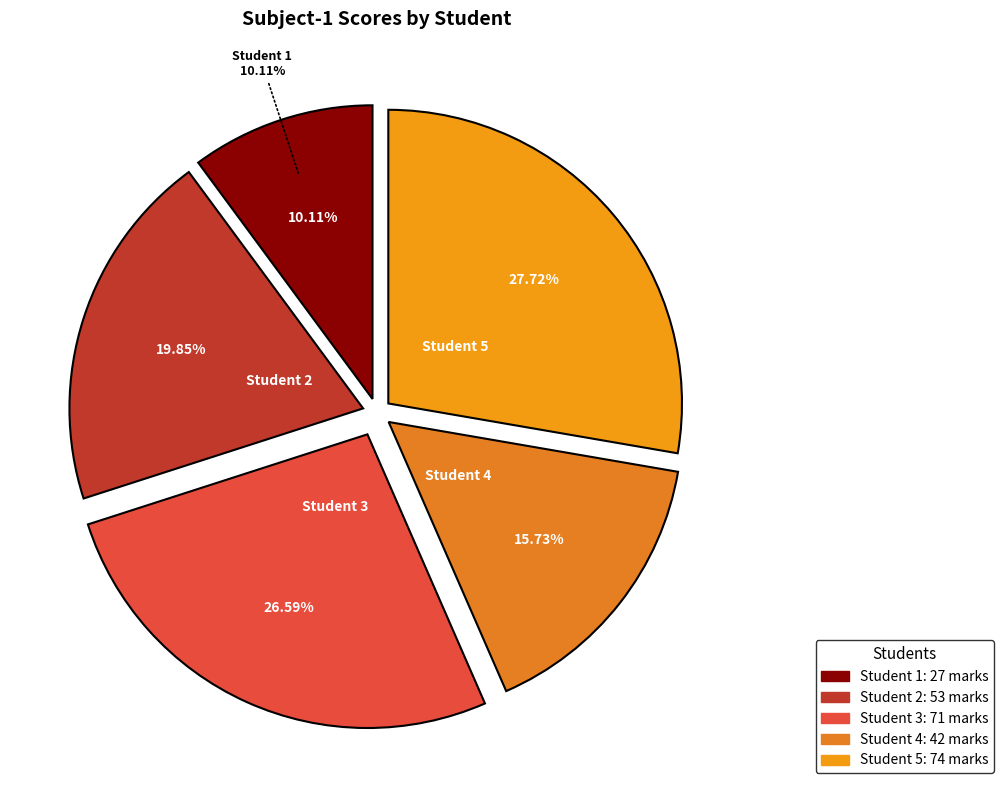

Combined, what portion of the pie is 5 and 1?

37.8%